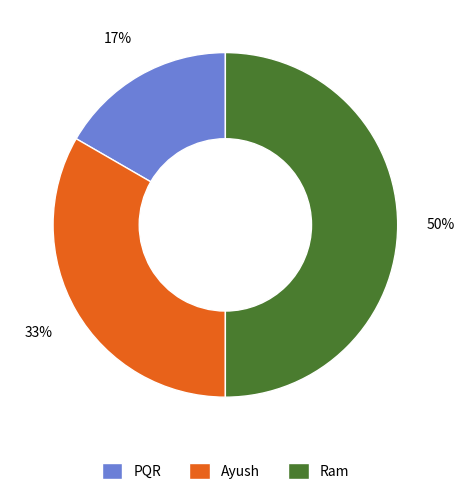

Rank the categories by value from lowest to highest.

PQR, Ayush, Ram